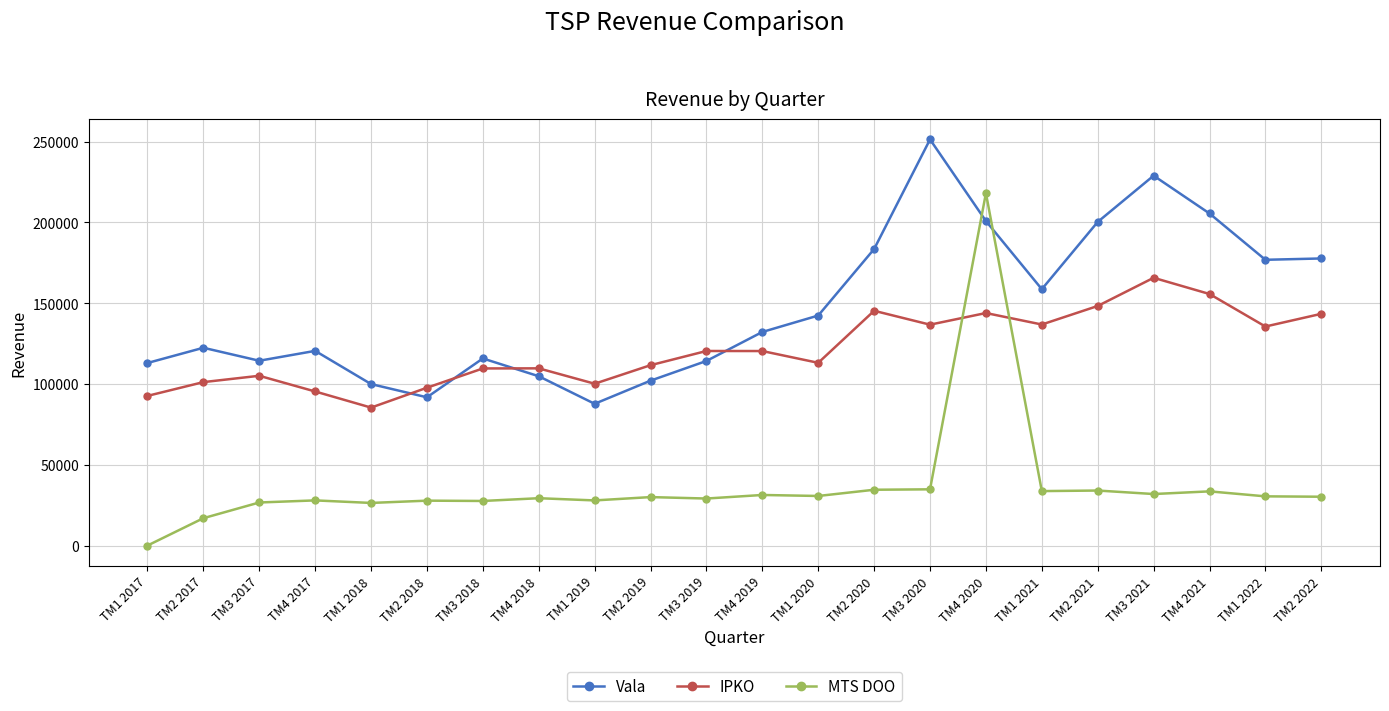

At which label does MTS DOO reach its minimum?

TM1 2017